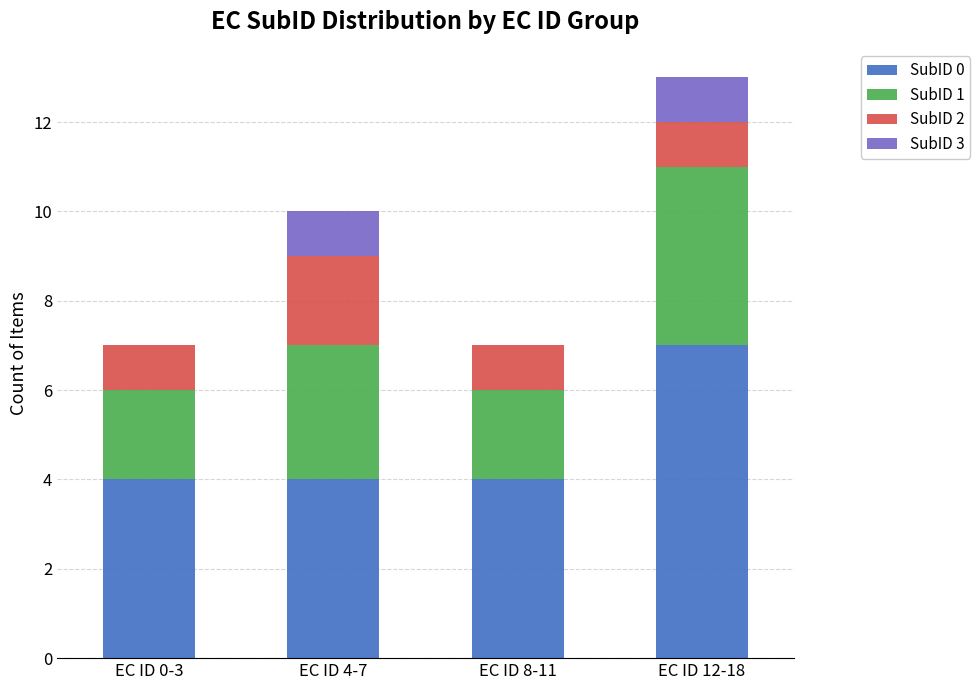

Is it true that SubID 0 equals 7 at EC ID 12-18?

True